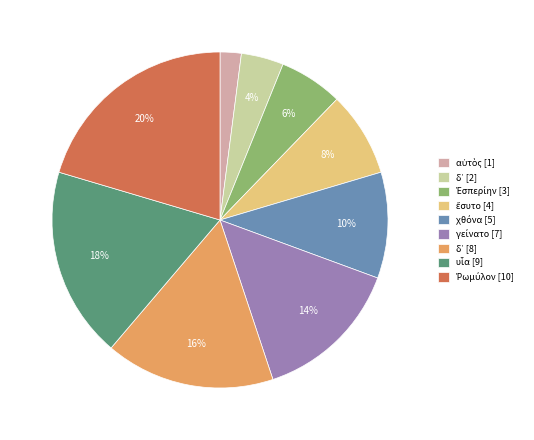

To the nearest percent, what is the difference between the largest and smallest slice percentages?

18%